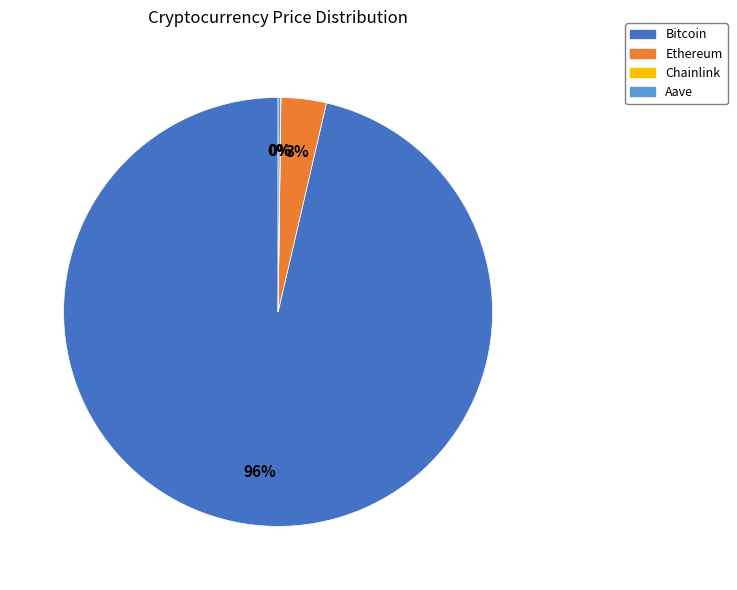

To the nearest percent, what is the average slice percentage?

25%